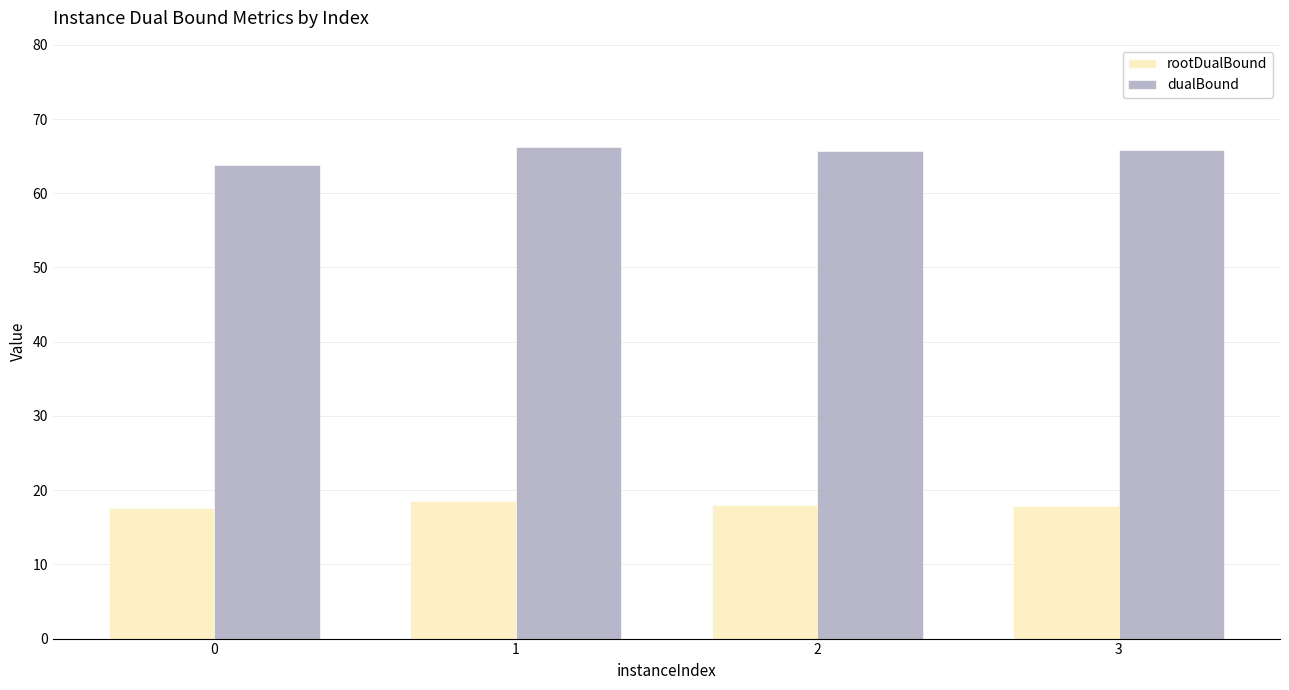

Is it true that dualBound equals 65.7 at 2?

True